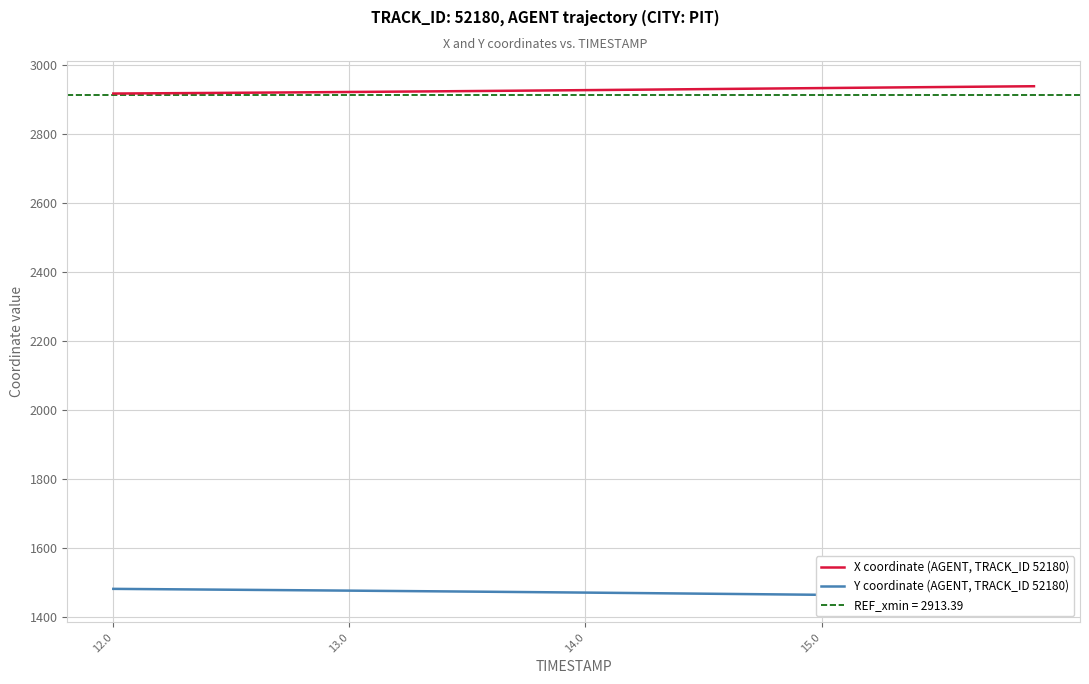

List the series in order of their overall mean, highest first.

X coordinate (AGENT, TRACK_ID 52180), Y coordinate (AGENT, TRACK_ID 52180)